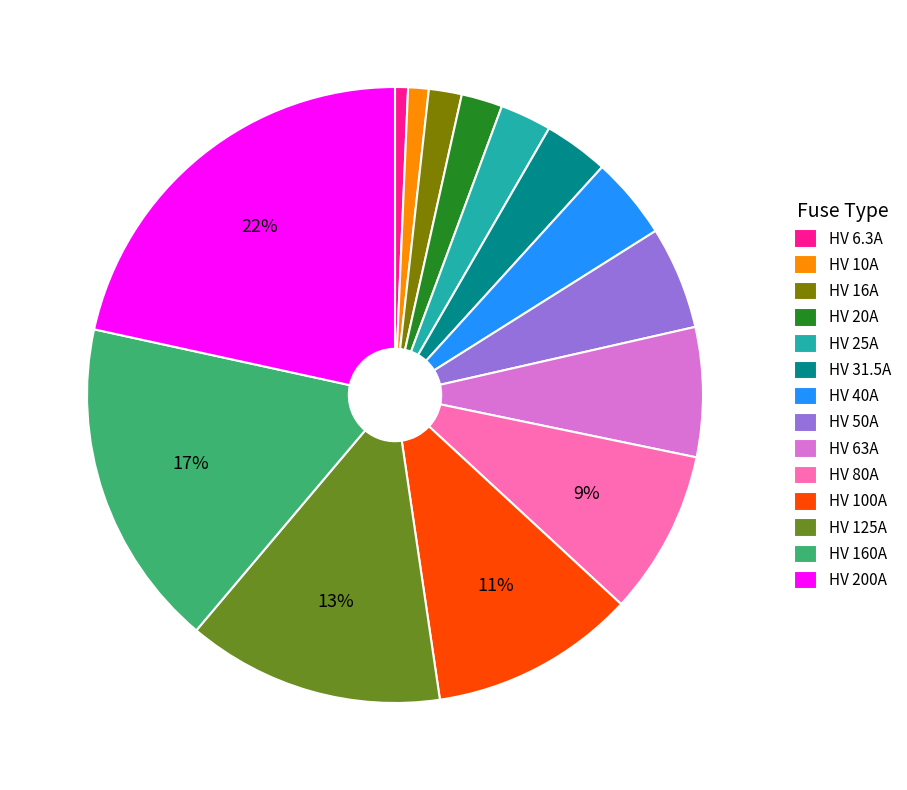

Do HV 6.3A and HV 25A together represent more than half of the pie?

No